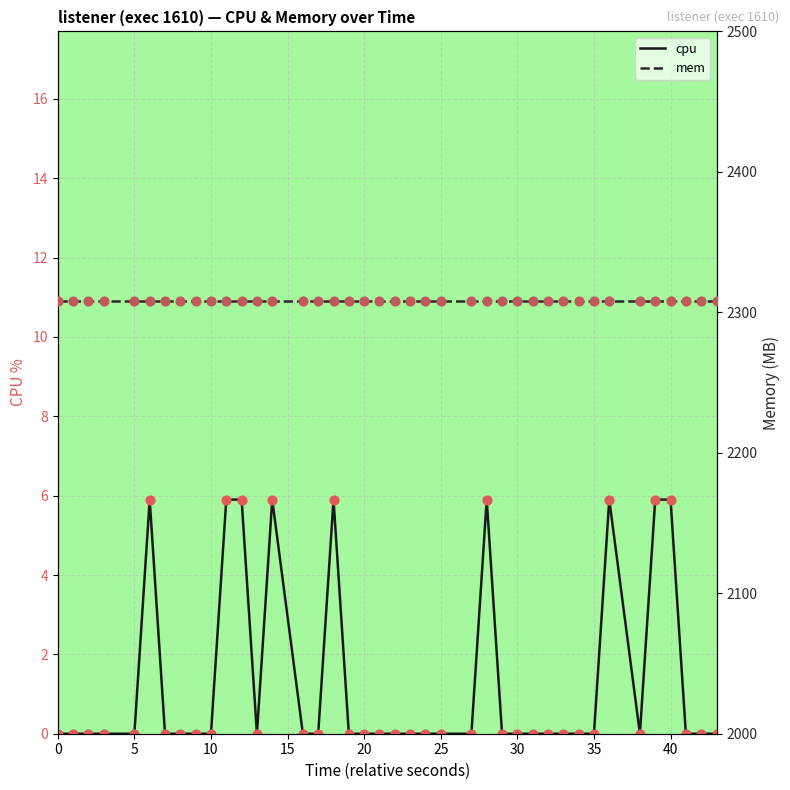

At how many categories does at least one series exceed 1174?

40